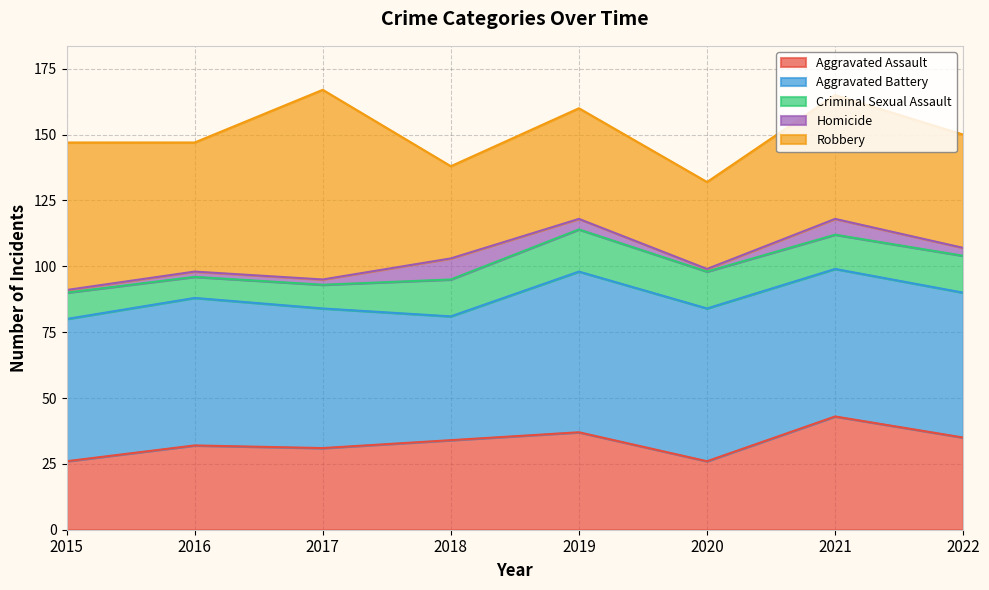

How many lines are shown in the chart?

5